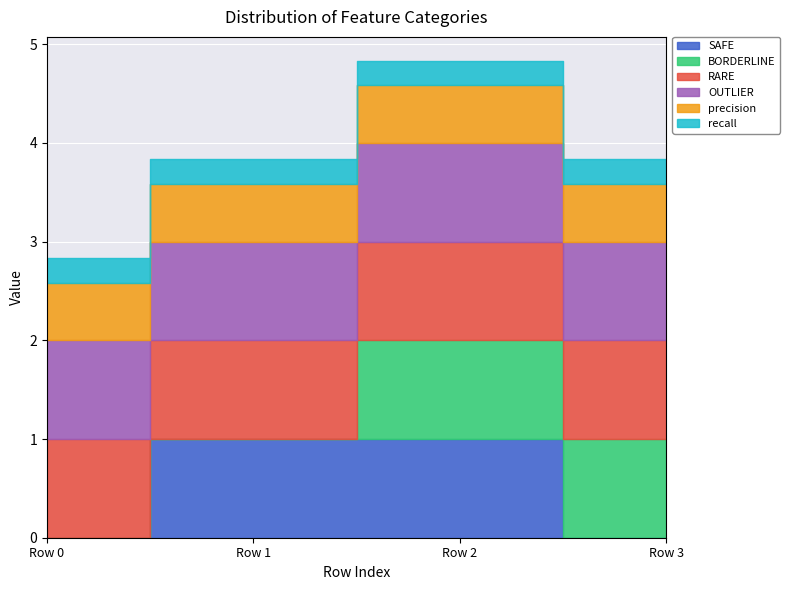

What is the value of the recall point at the 1st from the left?

0.2